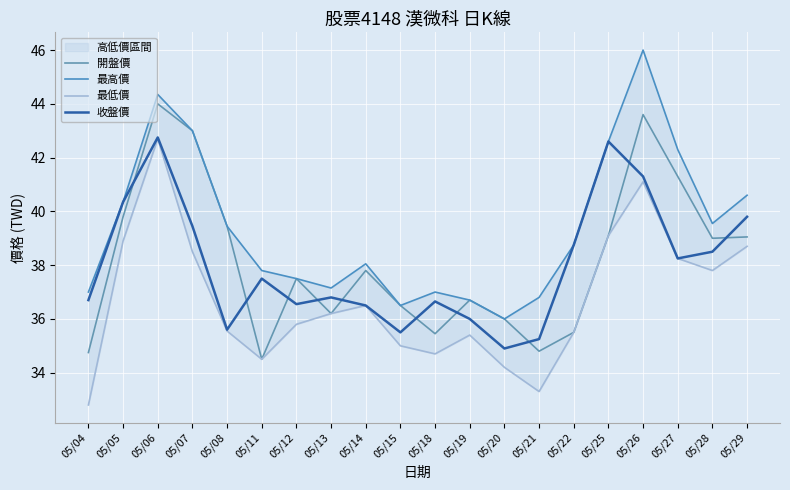

Where is the first local minimum for 最高價?

05/13